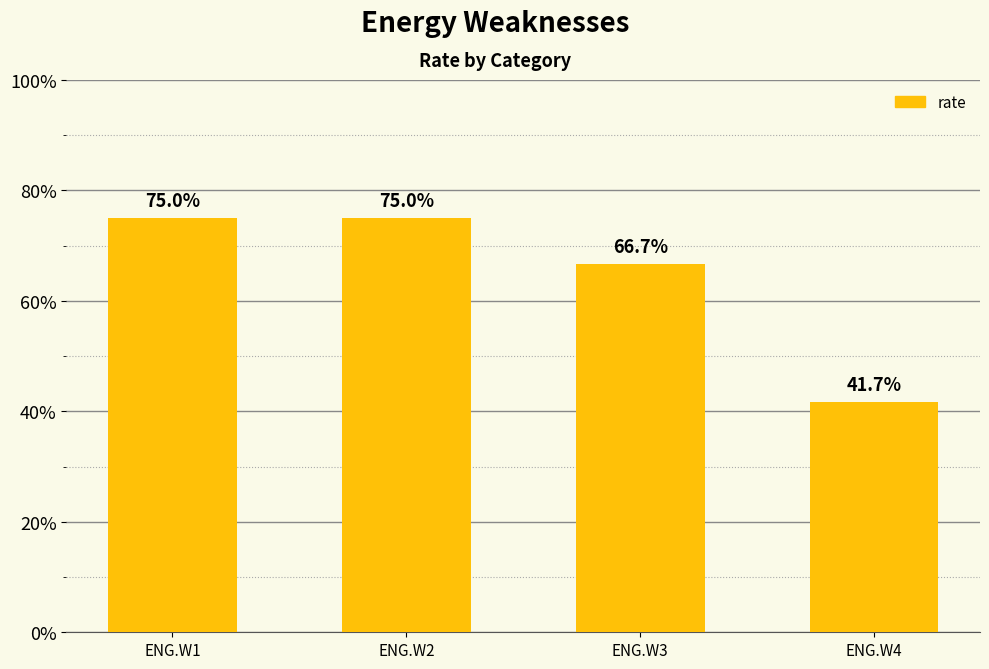

Is it true that the value at ENG.W2 is 0.8?

True